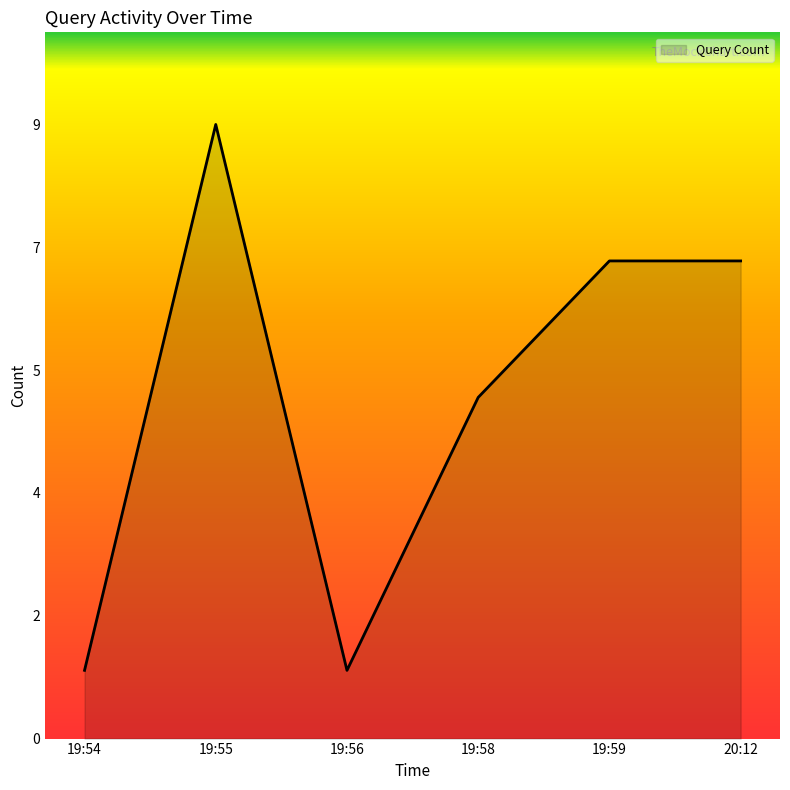

Does the chart have visible grid lines?

No